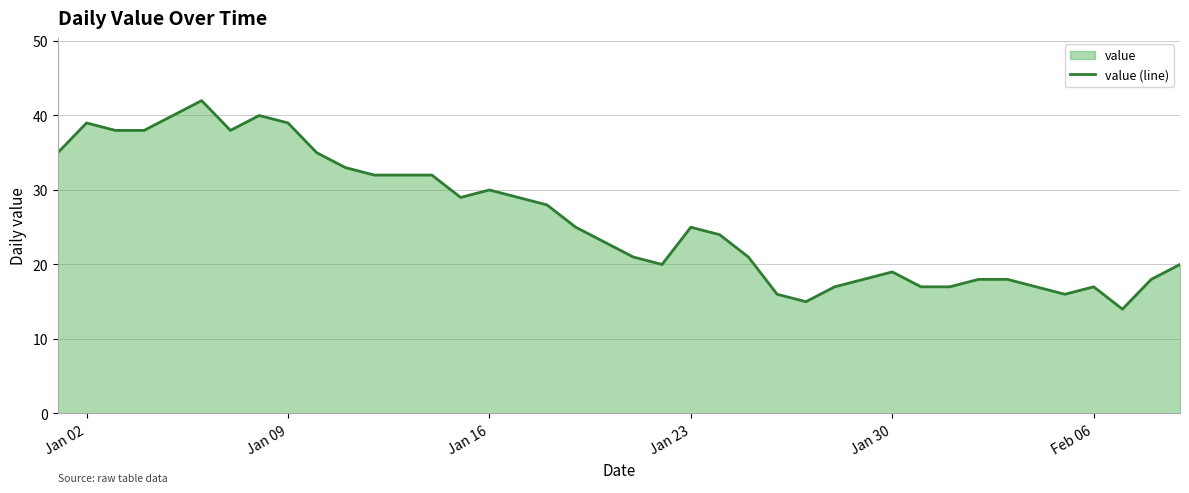

What is the minimum value shown in the chart?

14